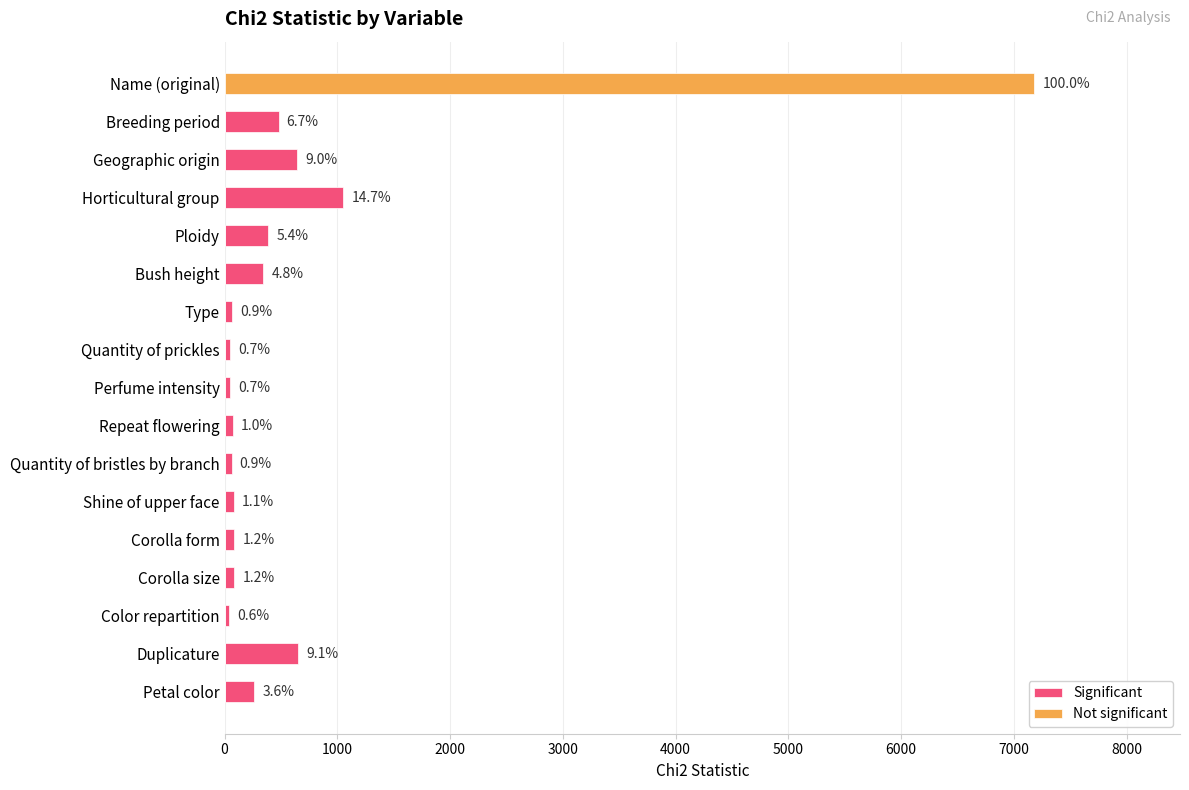

Reading left to right, extract all data points from this chart.

Significant: 0.0	478.7	643.6	1053.8	386.5	342.2	64.5	47.8	49.3	73.2	62.2	79.8	86.8	85.5	40.8	653.8	261.5
Not significant: 7180.0	0.0	0.0	0.0	0.0	0.0	0.0	0.0	0.0	0.0	0.0	0.0	0.0	0.0	0.0	0.0	0.0